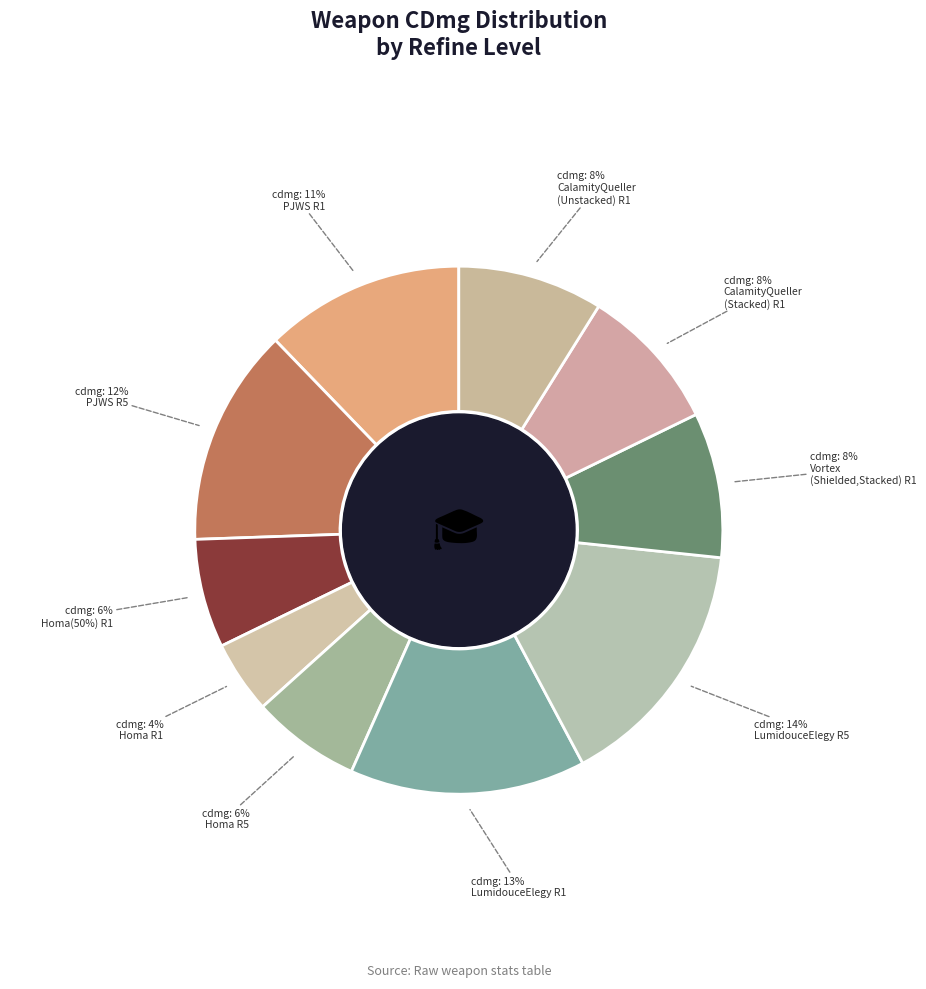

To the nearest percent, what is the average slice percentage?

10%